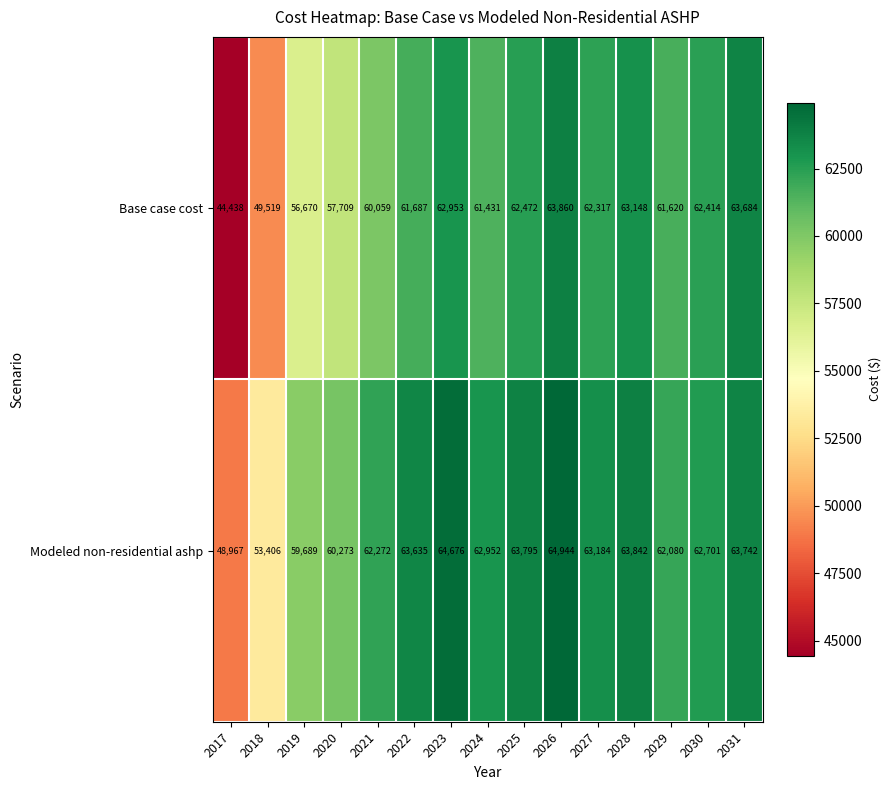

Which series has the largest total across all categories?

Modeled non-residential ashp